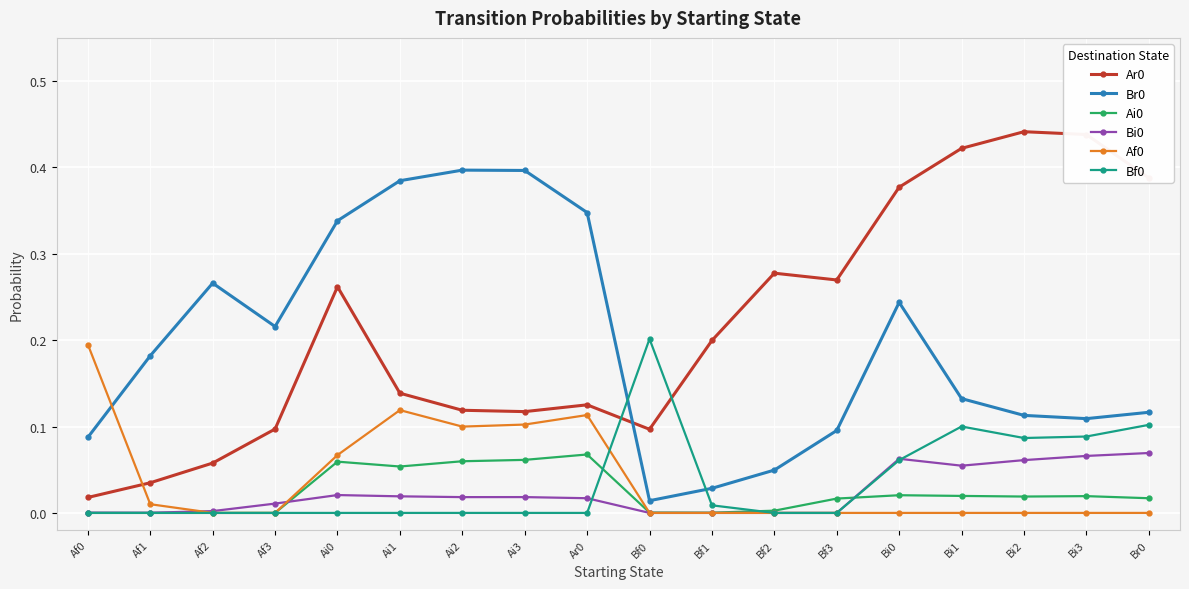

How many series are shown in this chart?

6